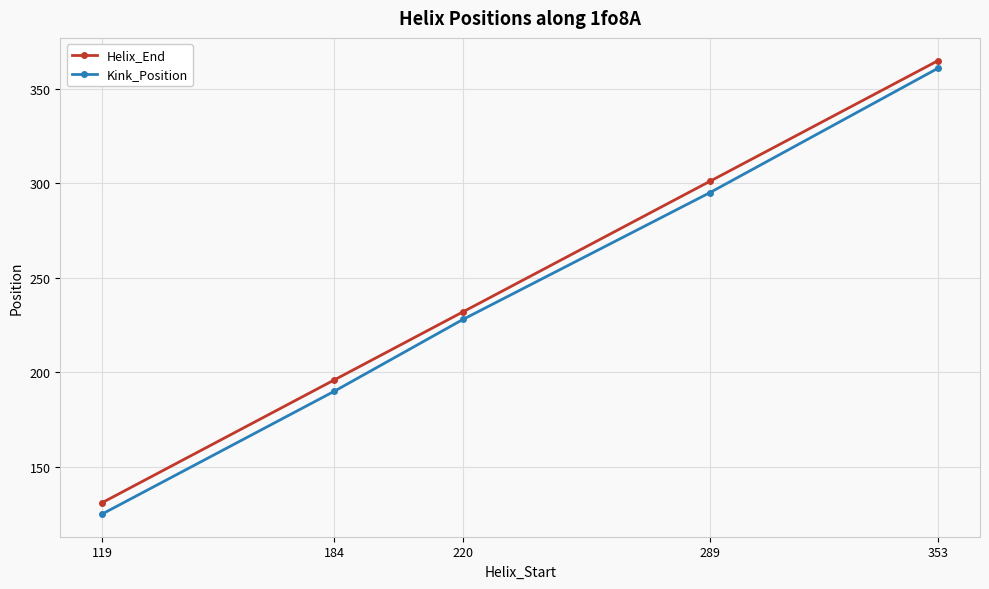

At which category is the sum across all series the highest?

353